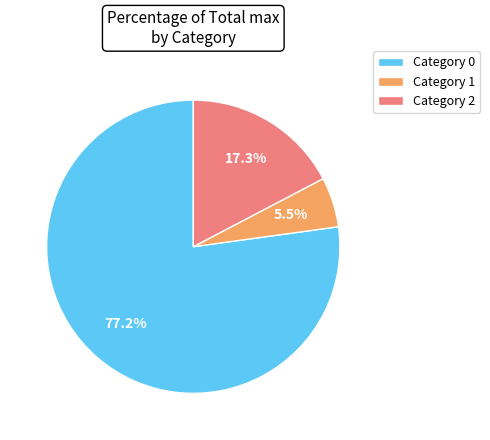

Which category has the smallest portion of the pie?

Category 1